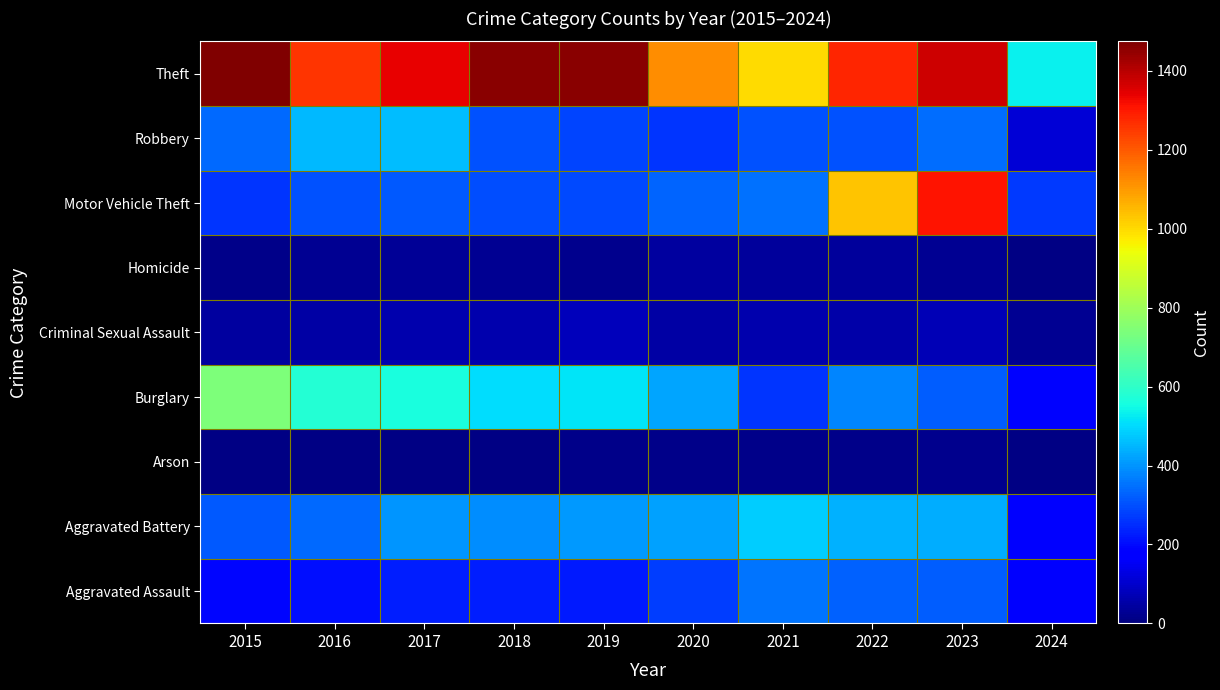

Rank the series by their maximum value, from highest to lowest.

Theft, Motor Vehicle Theft, Burglary, Aggravated Battery, Robbery, Aggravated Assault, Criminal Sexual Assault, Homicide, Arson